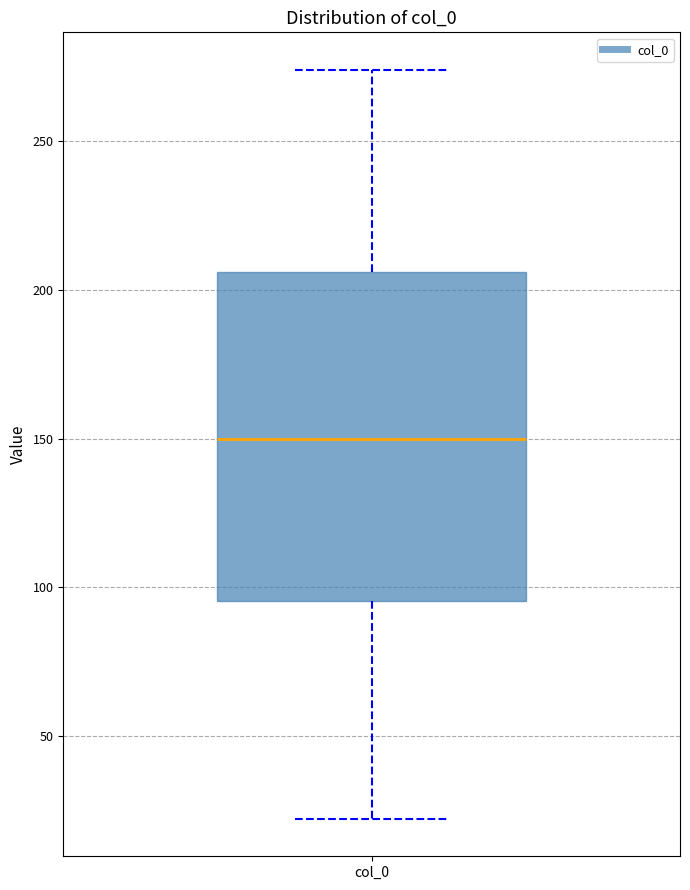

Where is the upper edge of the box for col_0 on the y-axis? The values are not printed on the chart, so give them approximately, as read against the axis.

205